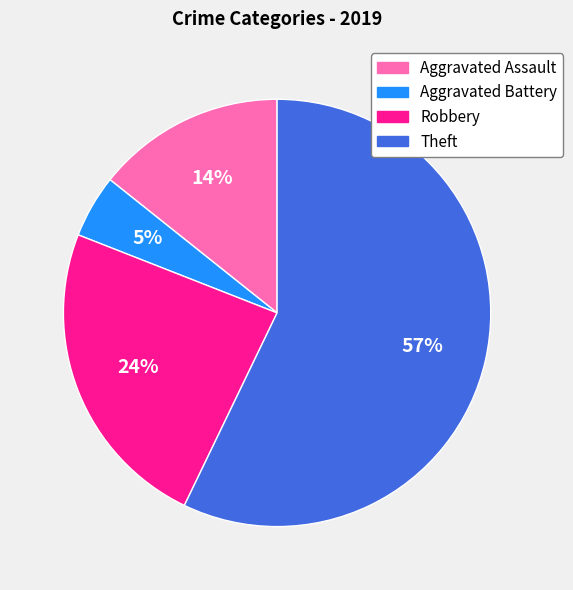

The Aggravated Assault slice represents 9% of the pie. True or false?

False